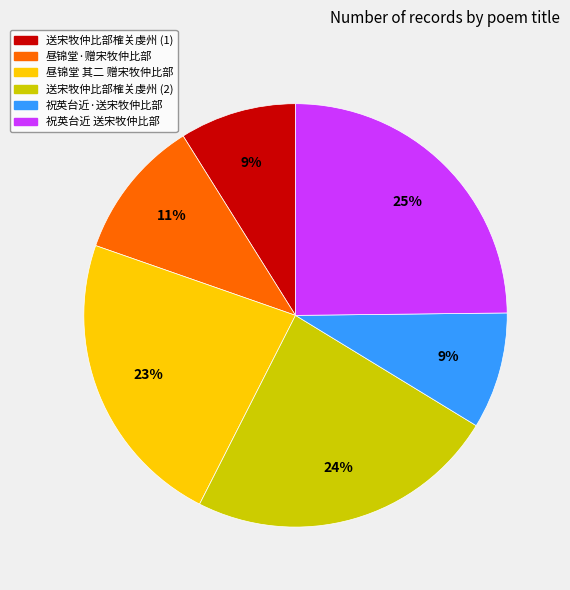

Count the number of slices in the pie.

6